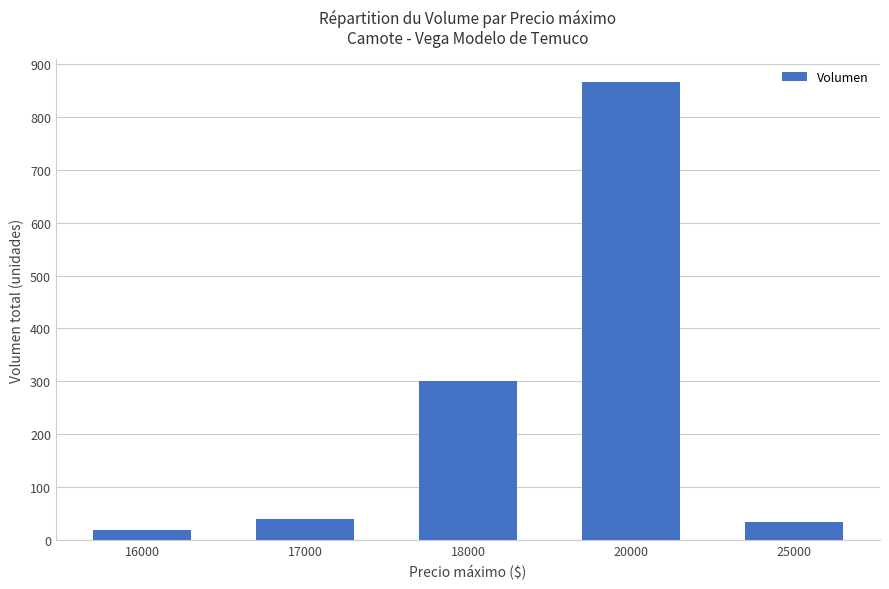

What is the change in value from 16000 to 20000?

+845